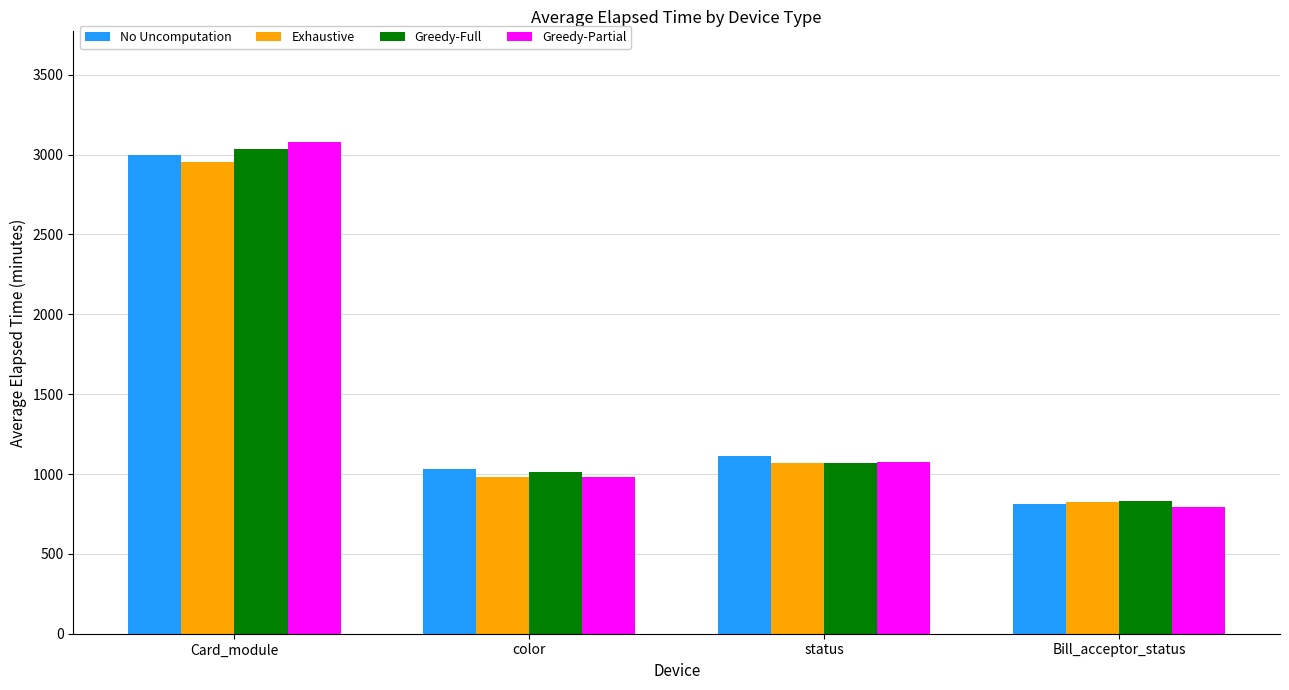

What are all the series names shown in the legend?

No Uncomputation, Exhaustive, Greedy-Full, Greedy-Partial